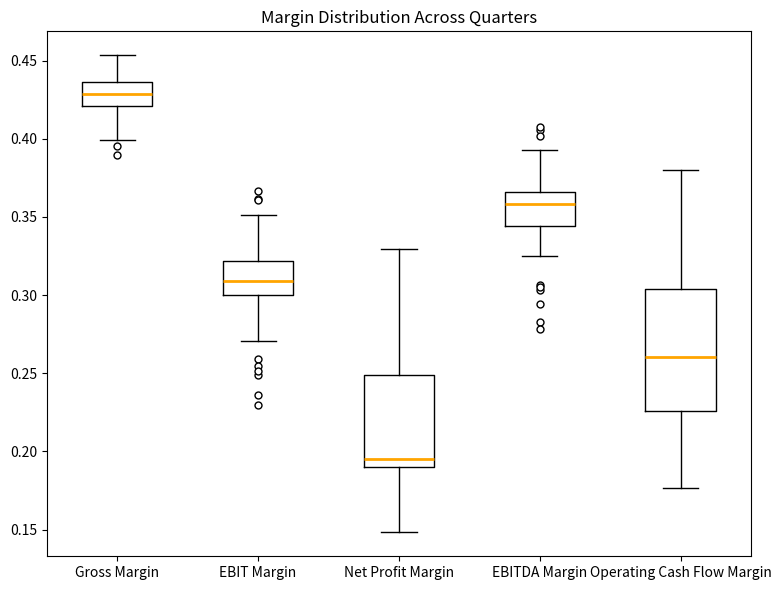

Which box's median line is the highest?

Gross Margin